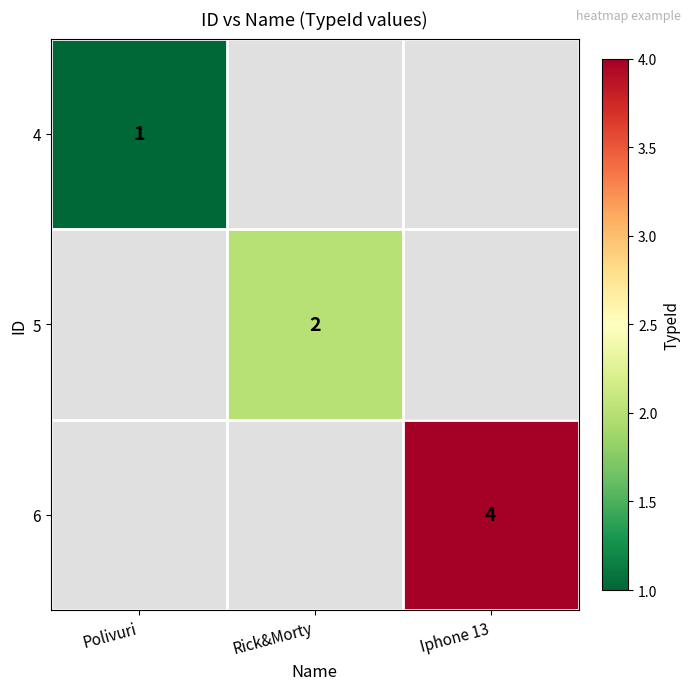

At how many categories does at least one series exceed 1?

2